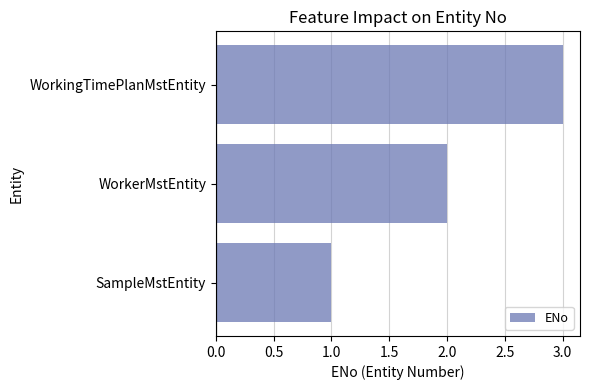

The value at WorkingTimePlanMstEntity is 1. True or false?

False